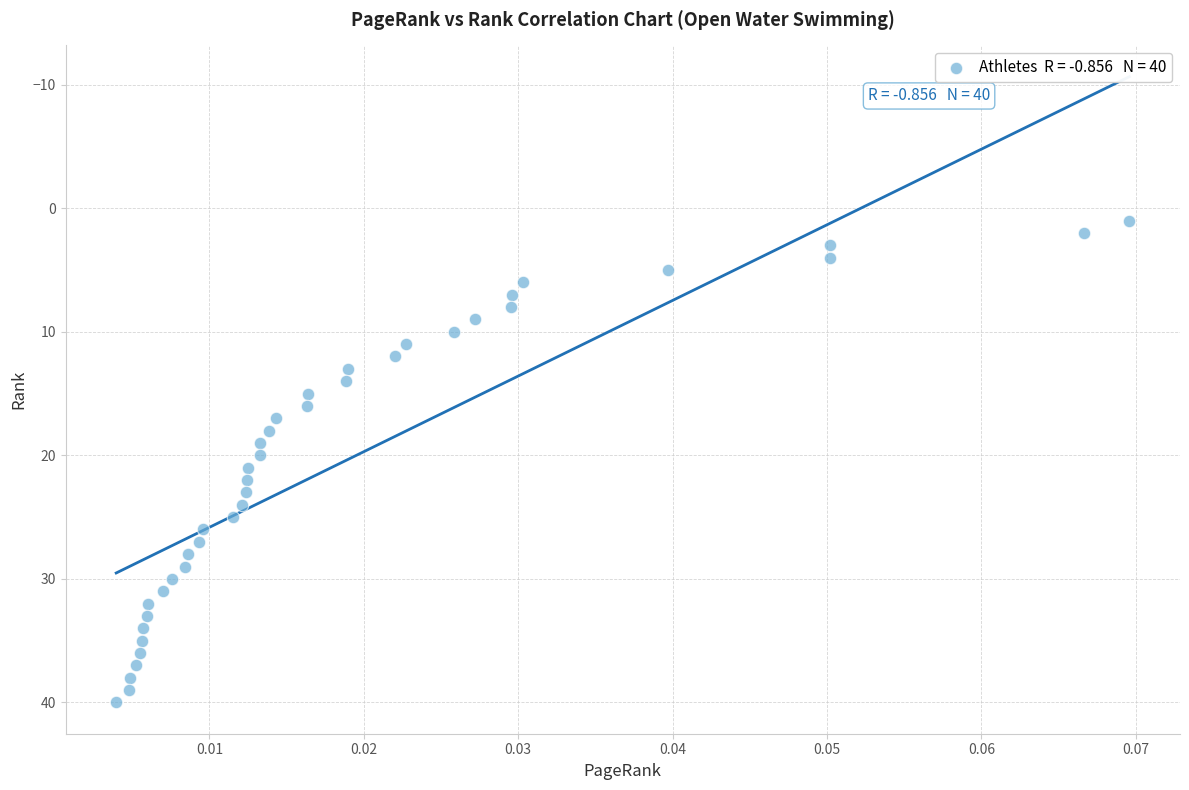

What is the range of Y values (max minus min)?

39